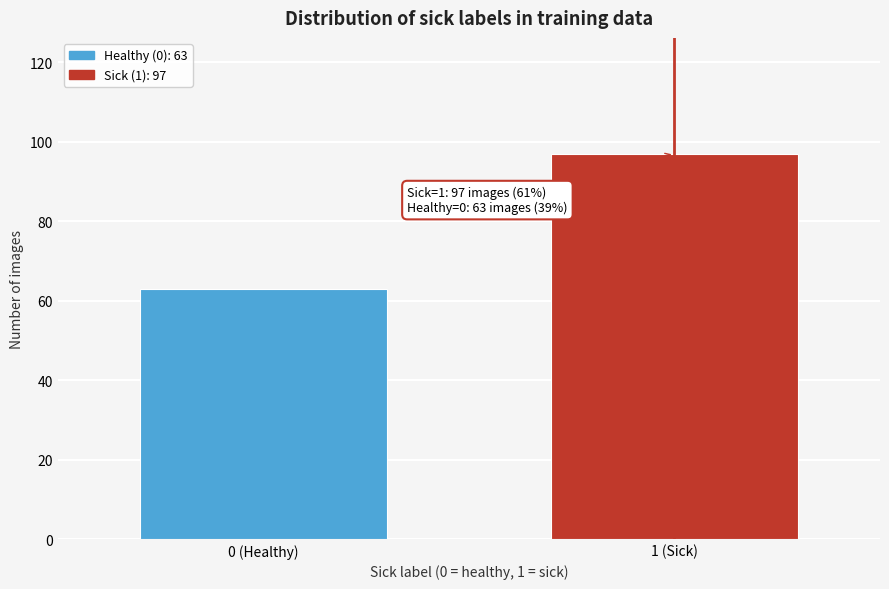

Reading left to right, what are all the values shown in this chart?

63	97